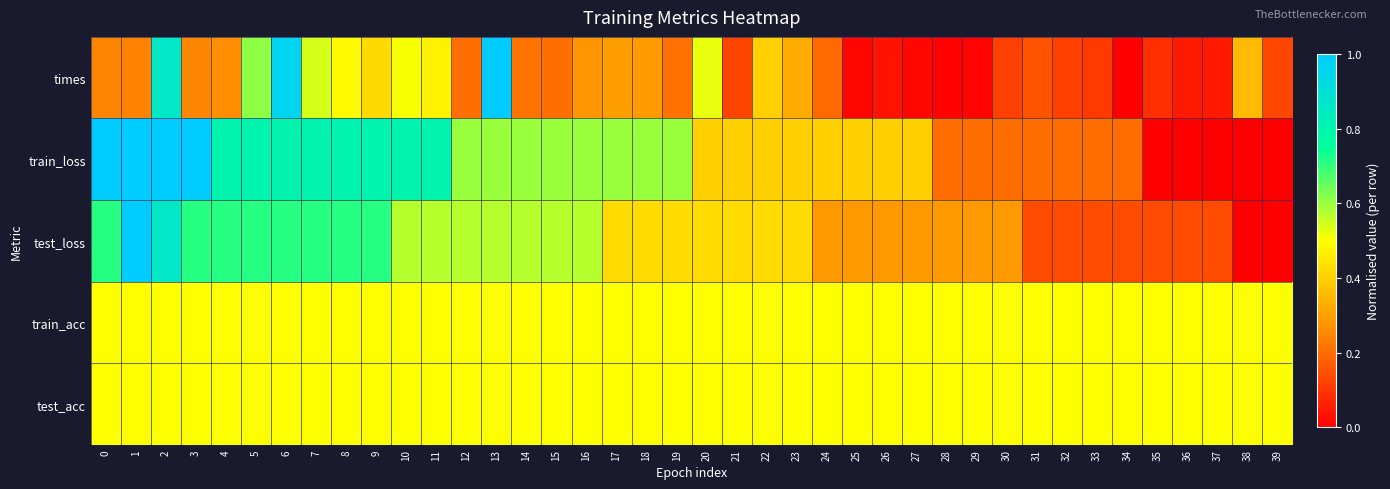

At which category is the sum across all series the highest?

2